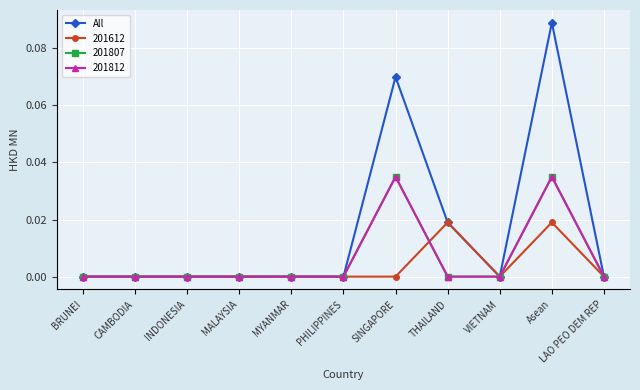

How many lines are shown in the chart?

4